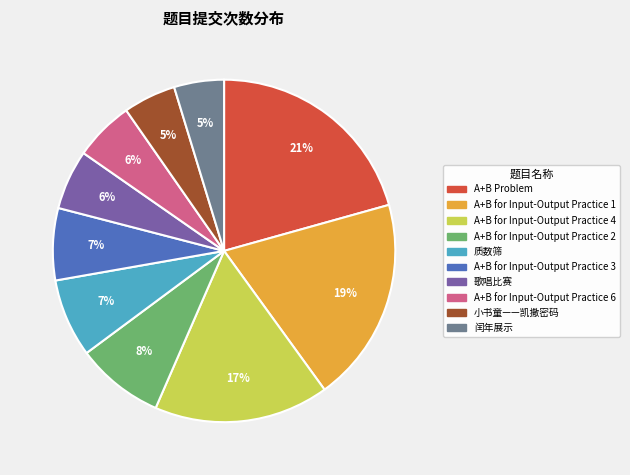

To the nearest percent, what percentage of the pie is 小书童——凯撒密码?

5%